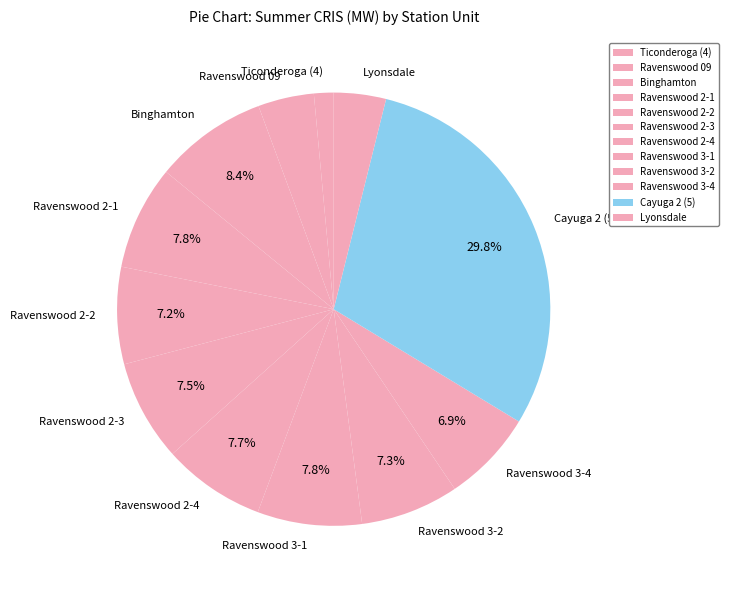

The Ravenswood 2-3 slice represents 1% of the pie. True or false?

False